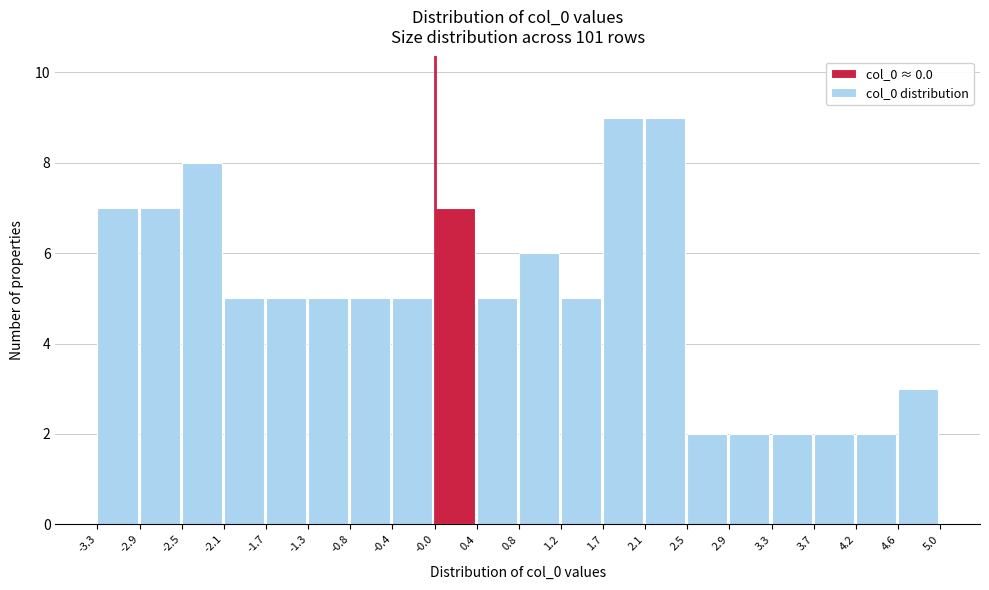

Reading left to right, list every bar in this chart as the range it spans on the x-axis followed by its height. The values are not printed on the chart, so give them approximately, as read against the axis.

-3.3 to -2.9: 7
-2.9 to -2.5: 7
-2.5 to -2.1: 8
-2.1 to -1.7: 5
-1.7 to -1.3: 5
-1.3 to -0.8: 5
-0.8 to -0.4: 5
-0.4 to -0.0: 5
-0.0 to 0.4: 7
0.4 to 0.8: 5
0.8 to 1.2: 6
1.2 to 1.7: 5
1.7 to 2.1: 9
2.1 to 2.5: 9
2.5 to 2.9: 2
2.9 to 3.3: 2
3.3 to 3.7: 2
3.7 to 4.2: 2
4.2 to 4.6: 2
4.6 to 5.0: 3